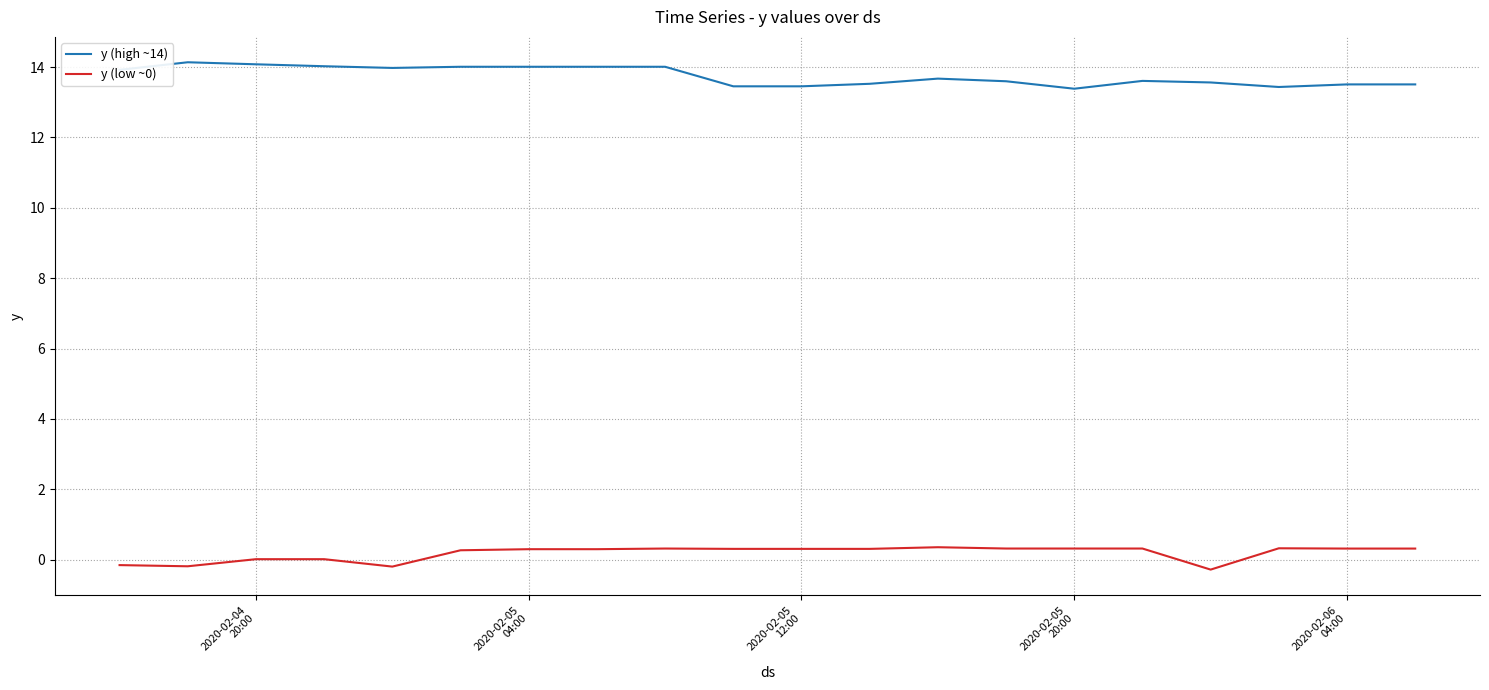

True or false: y (low ~0) and y (high ~14) intersect in this chart.

False